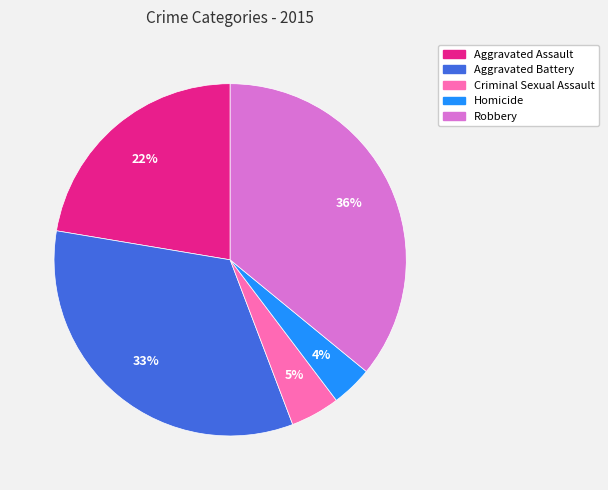

Which has a higher value, Homicide or Aggravated Assault?

Aggravated Assault